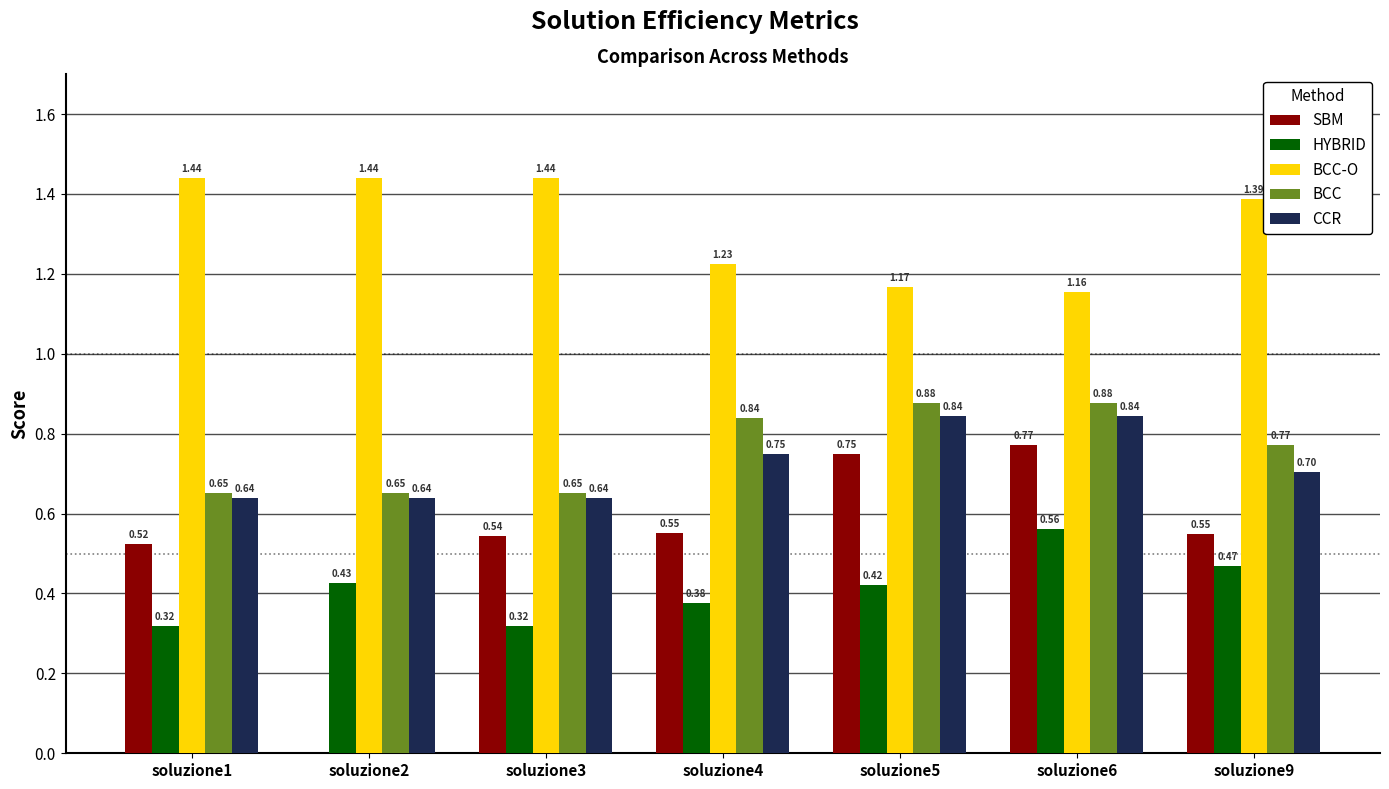

What is the sum of the CCR values at soluzione2 and soluzione3?

1.3